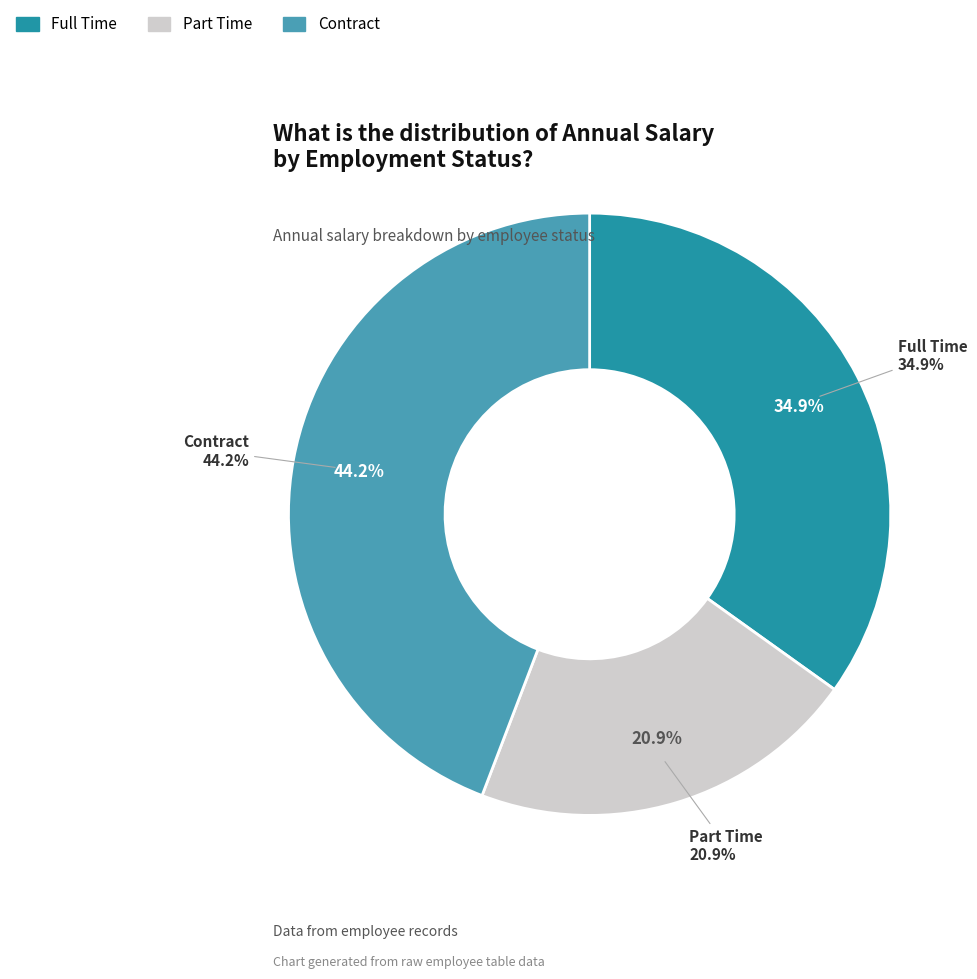

Which category has the smallest portion of the pie?

Part Time